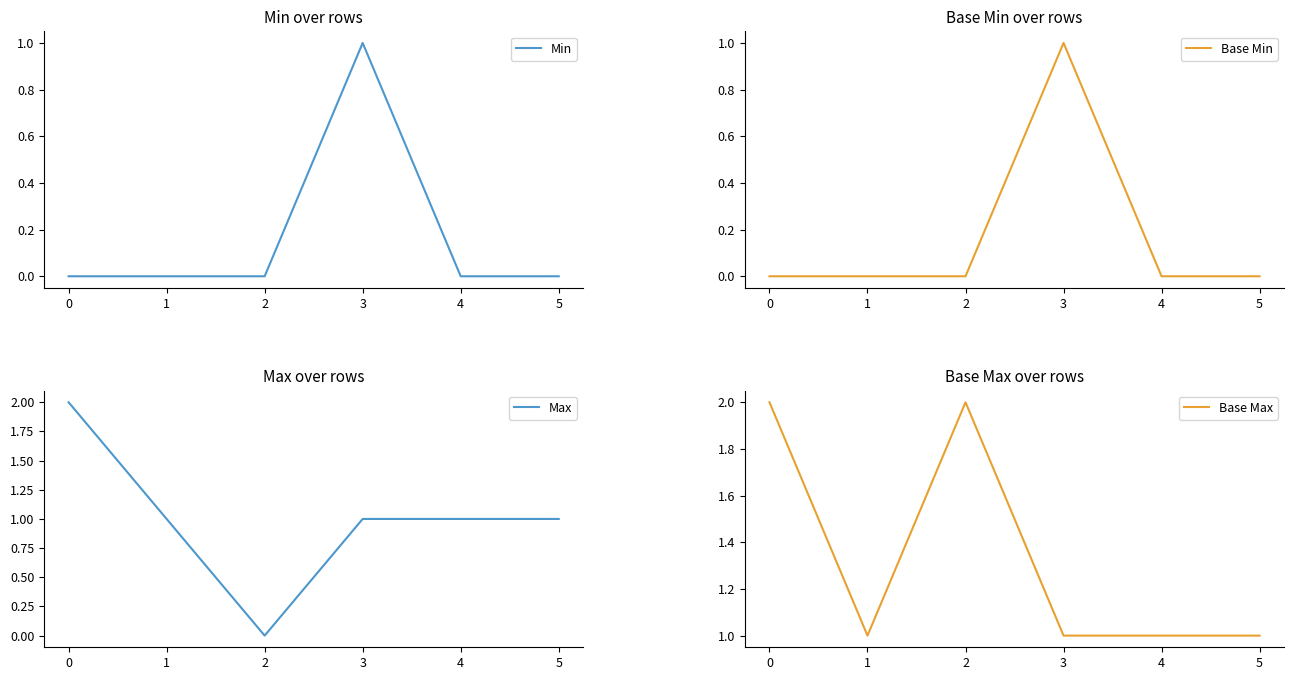

What is the value of the Max point at the 1st from the left?

2